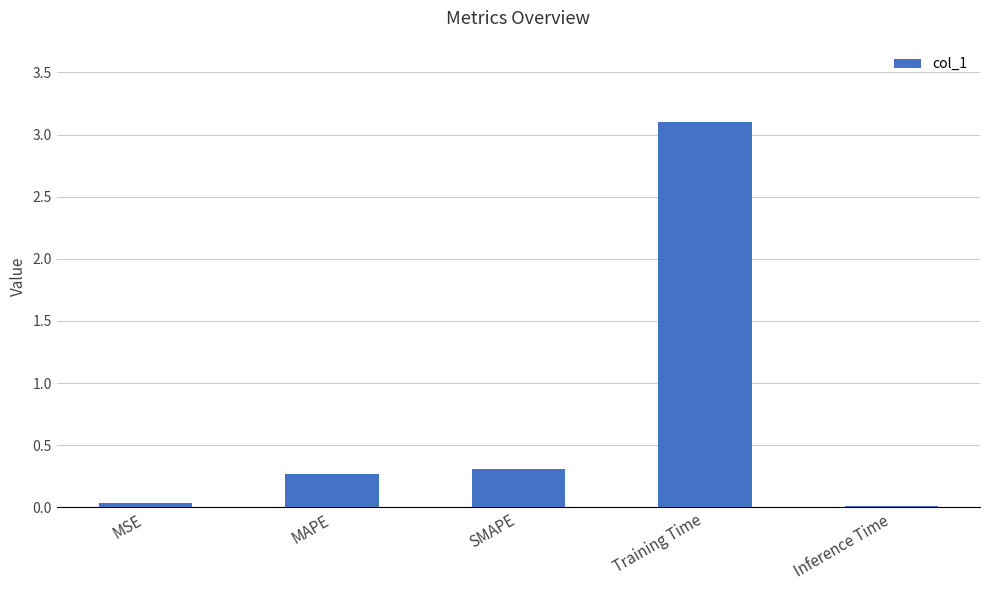

Where is the data nearest to the value 1?

SMAPE